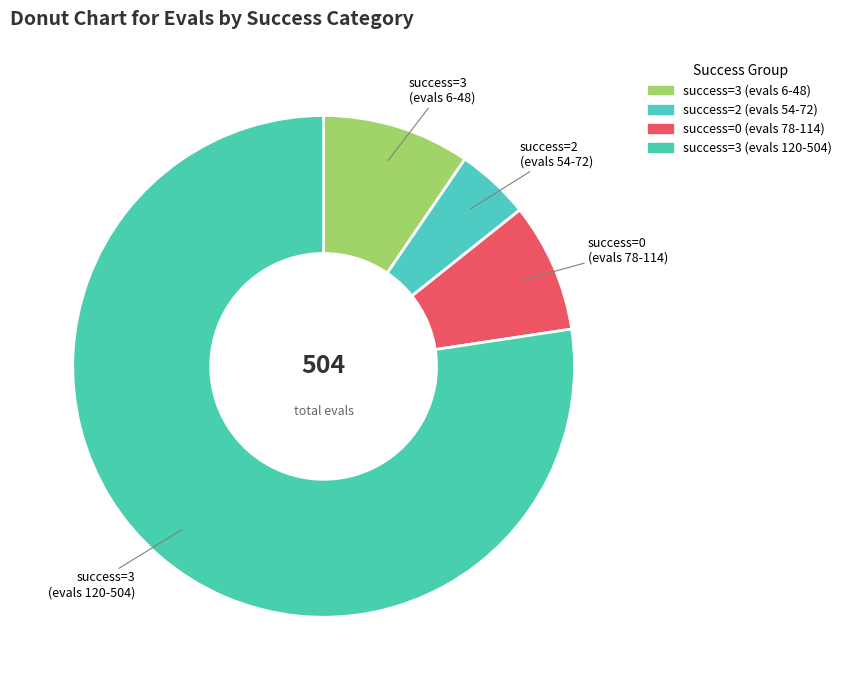

Count the number of slices in the pie.

4